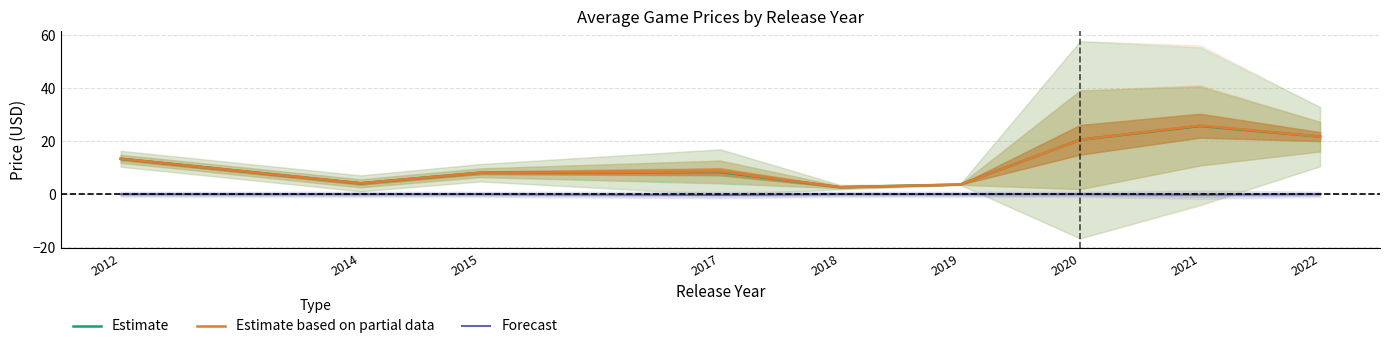

How many distinct data groups are displayed?

3